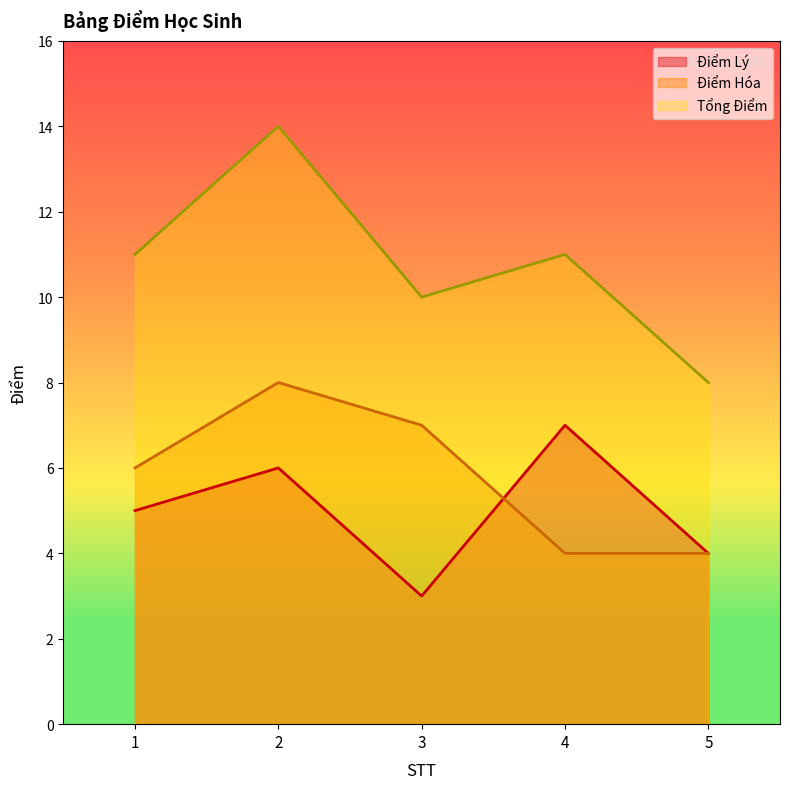

At which label does Điểm Hóa reach its peak?

2